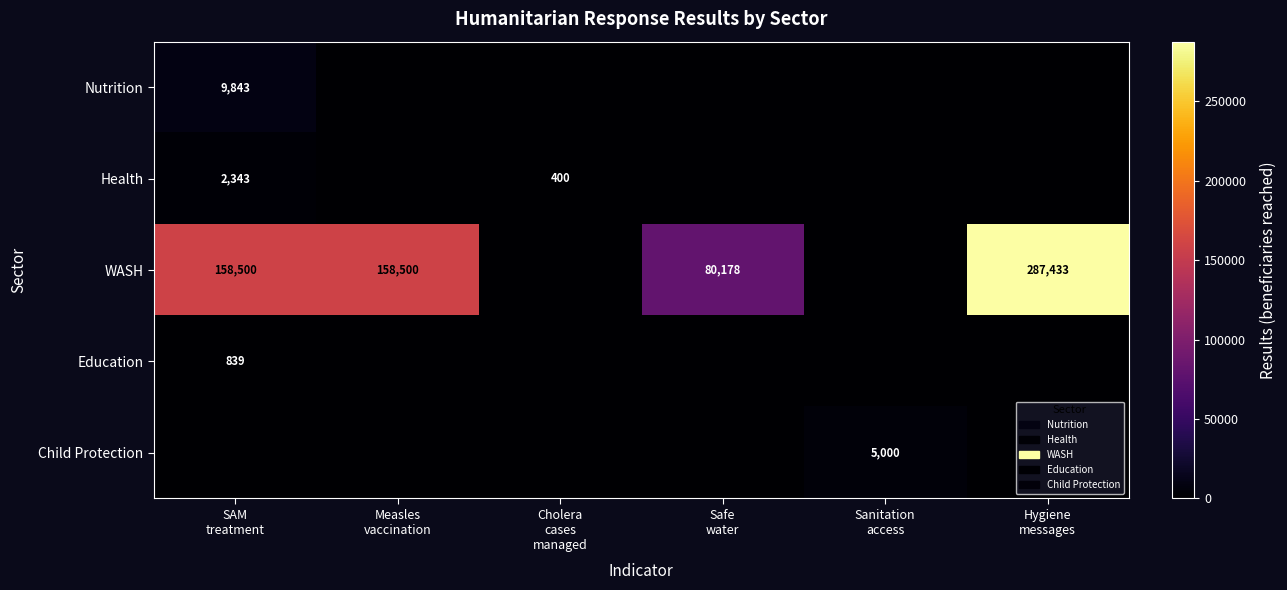

What is the difference between the maximum and second lowest values in the Health series?

2343